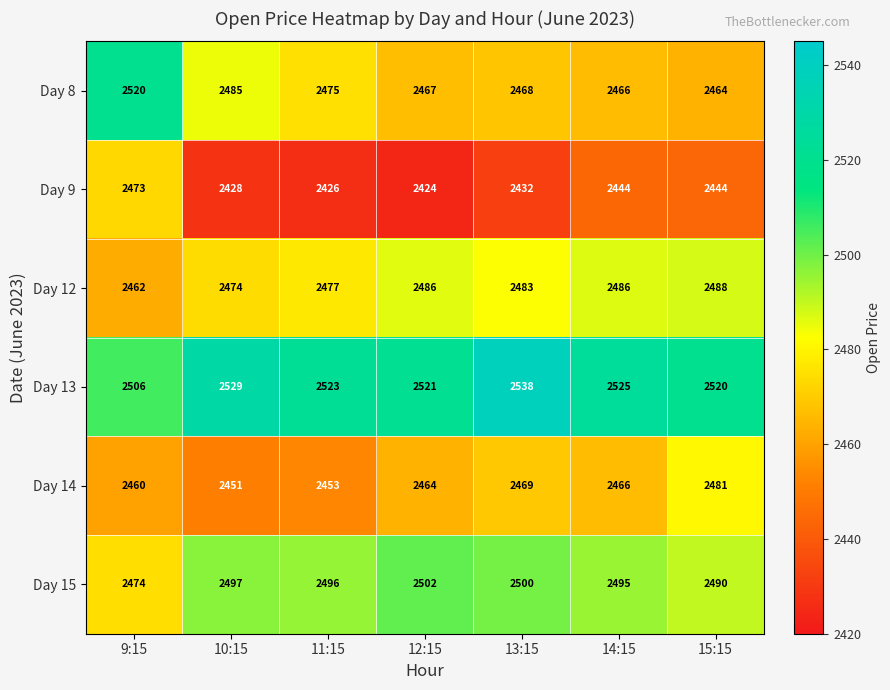

What value does the Day 15 series have at 13:15, to the nearest 5?

2500